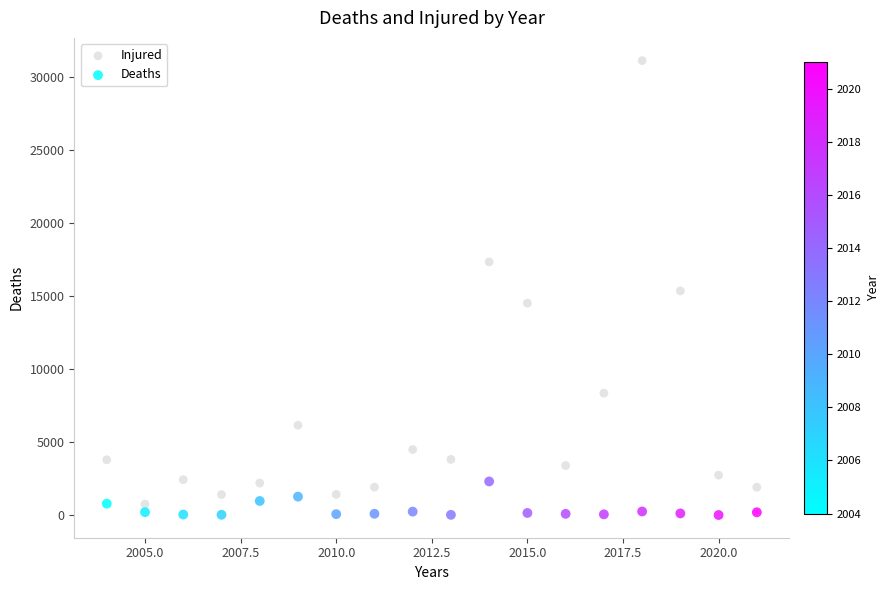

Which series contains the lowest Y value?

Deaths